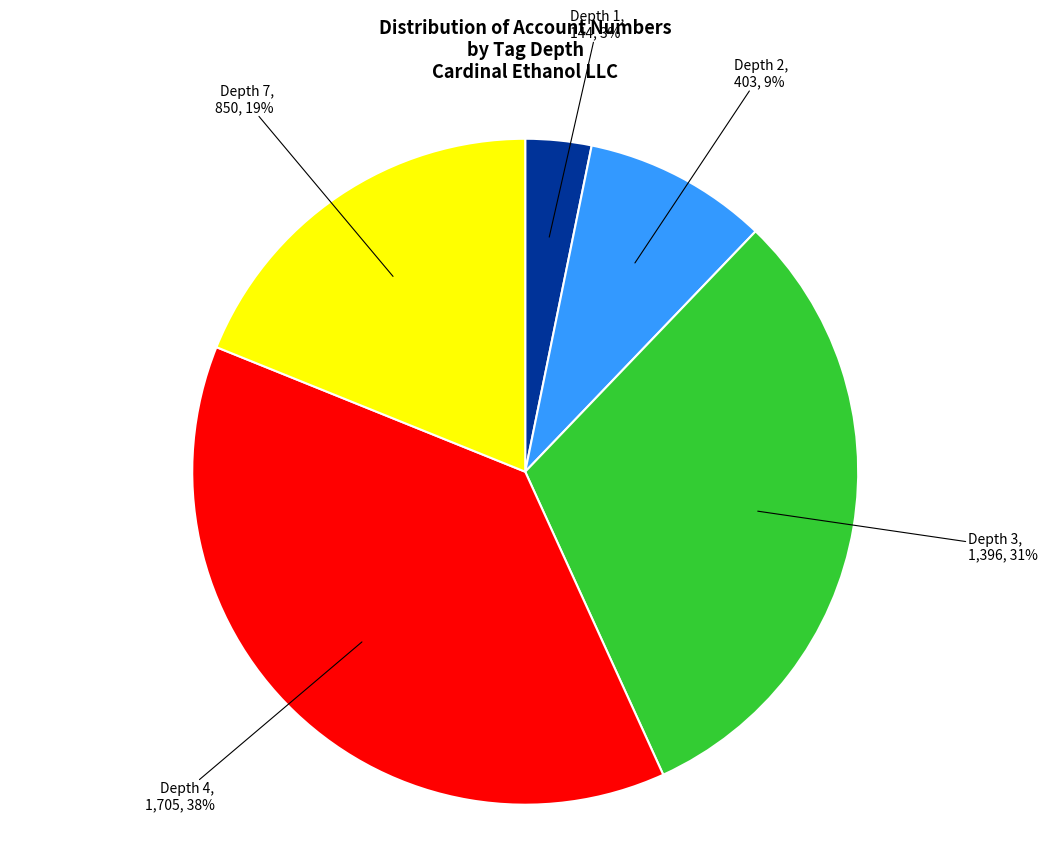

Between Depth 1 and Depth 4, which is larger?

Depth 4